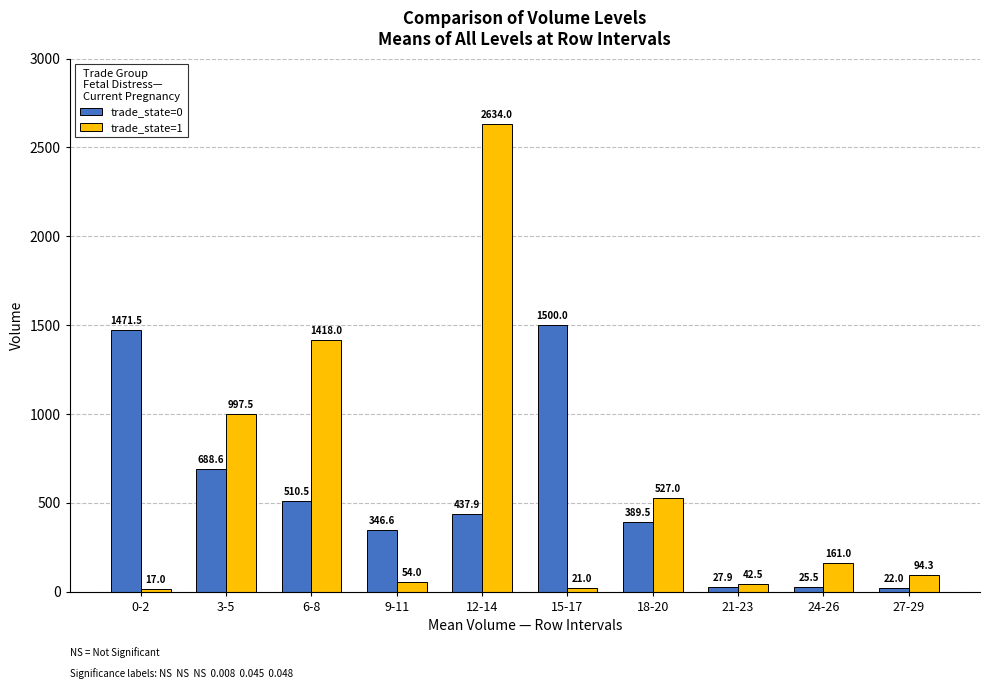

What is the label of the 1st bar from the left?

0-2